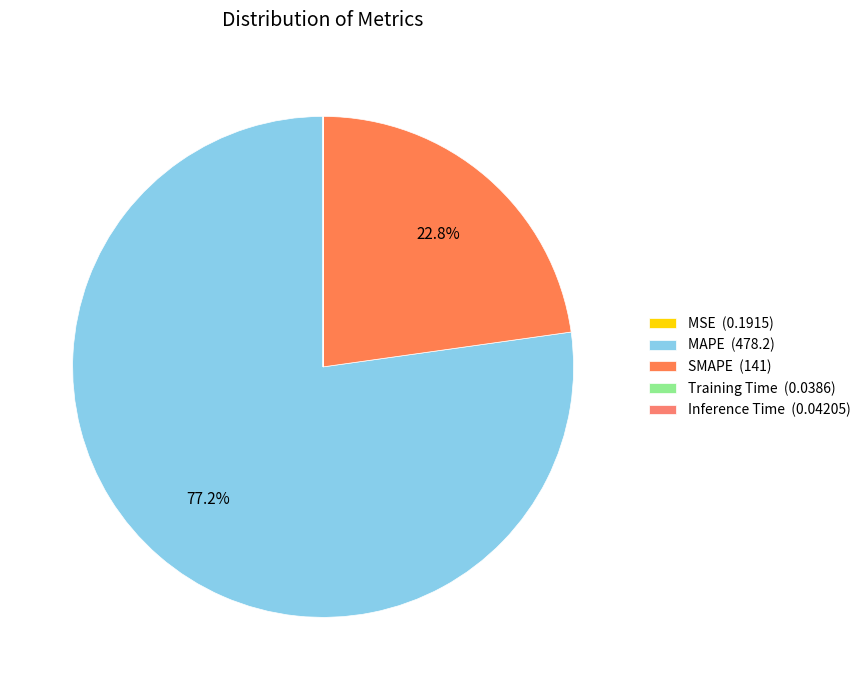

To the nearest percent, what percentage of the pie is SMAPE?

23%